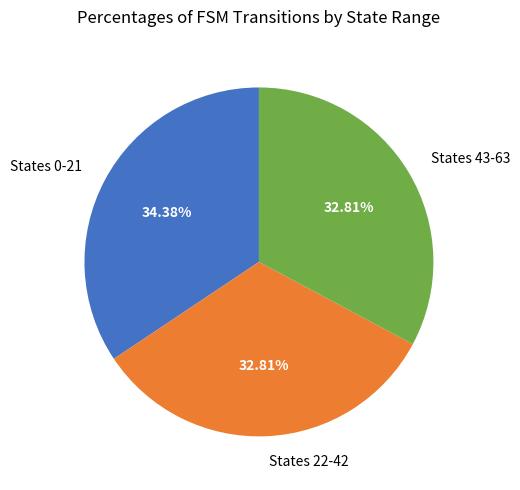

Which has a higher value, States 22-42 or States 0-21?

States 0-21